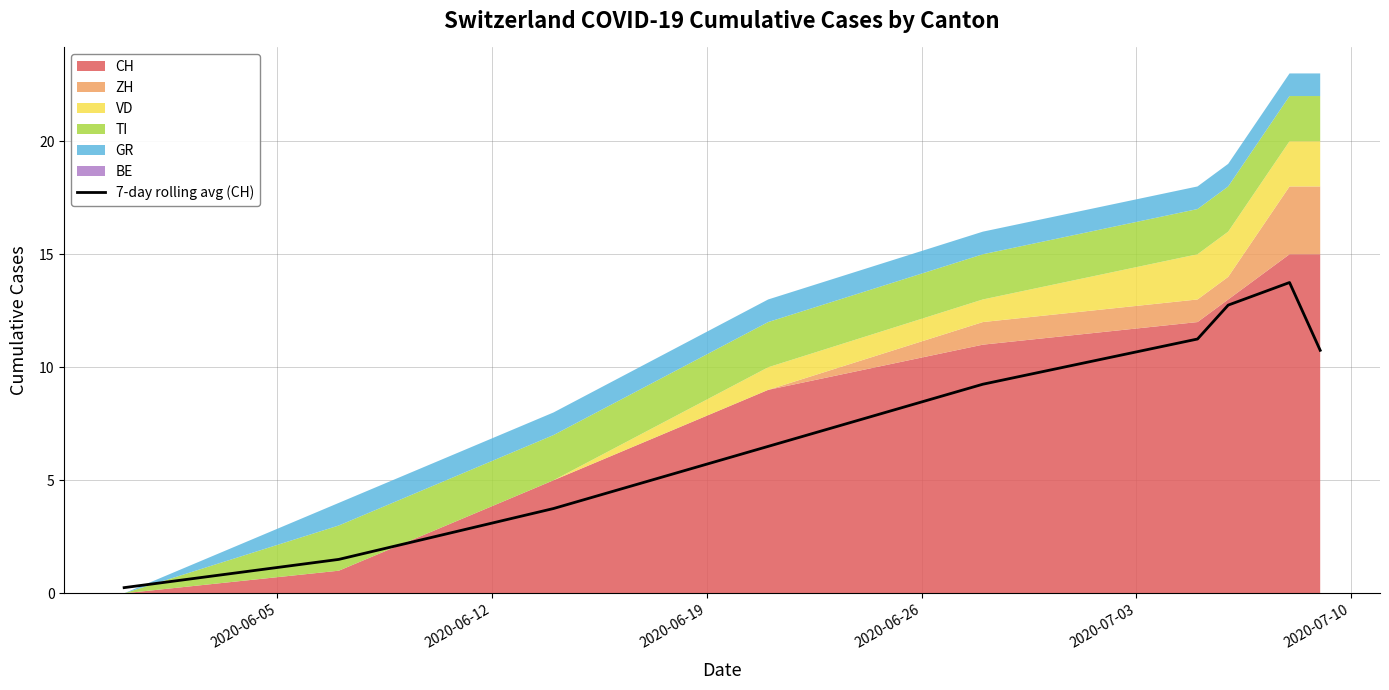

What is the greatest value displayed?

13.8